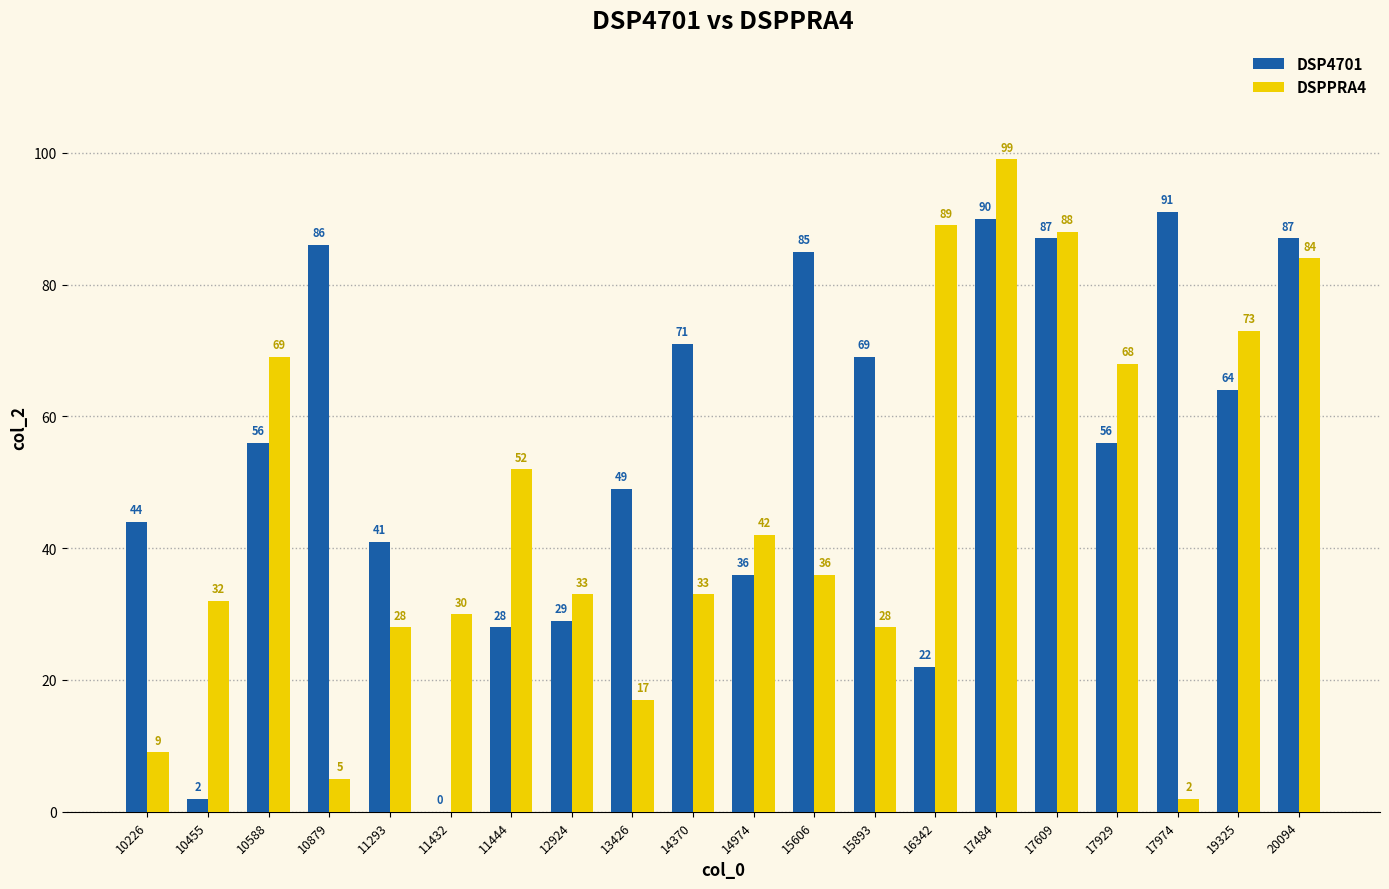

Does the chart contain stacked bars?

No